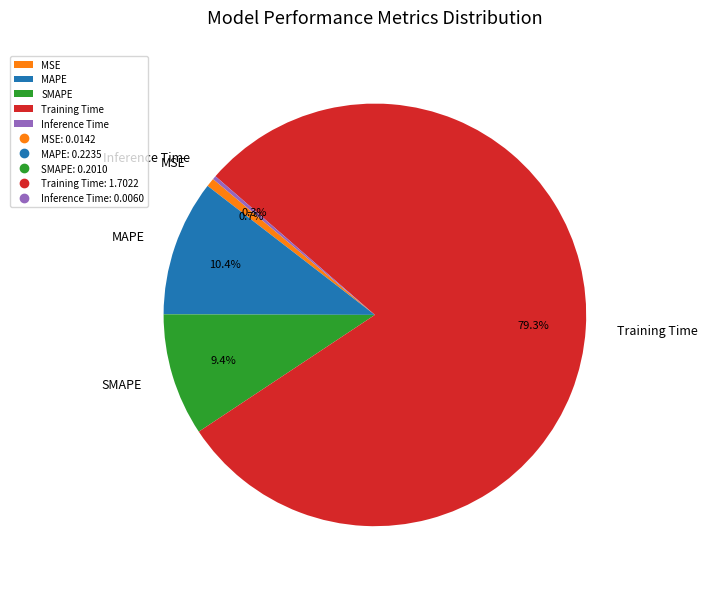

Combined, what portion of the pie is MSE and Training Time?

79.9%